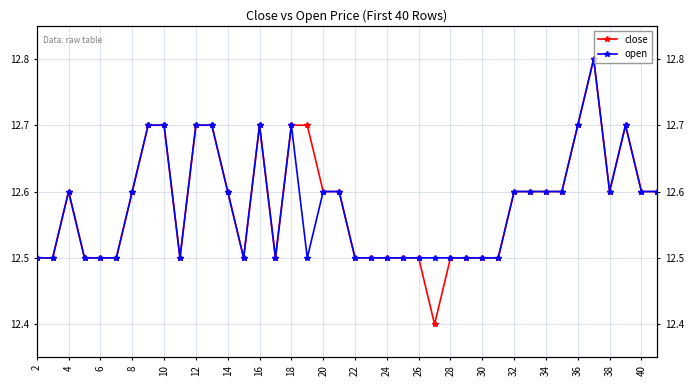

How many interior local peaks does the close series have?

4